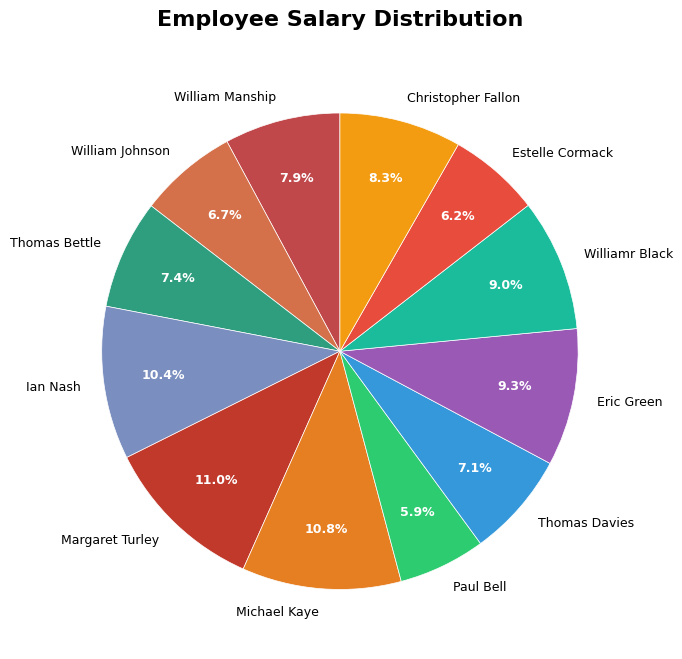

What percentage is NOT represented by Margaret Turley?

89.0%